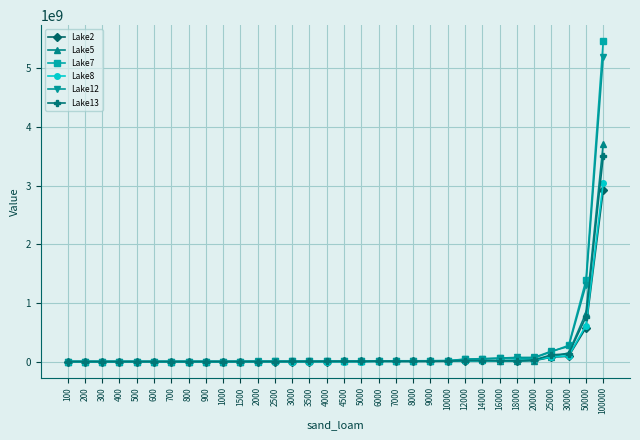

Where is Lake2 nearest to the value 1460065130?

50000